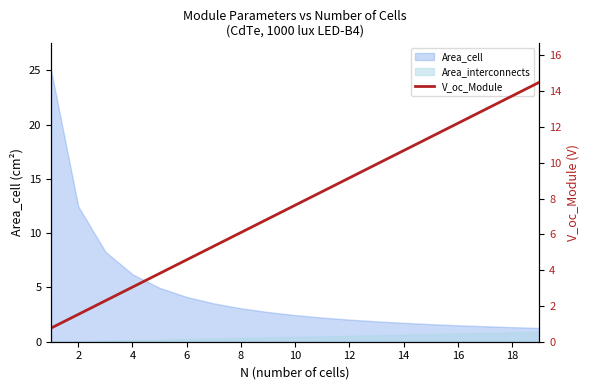

True or false: the data shows 19.2 at 18.

False